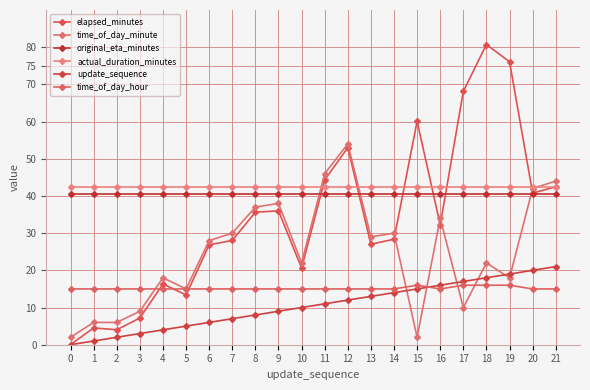

Reading right to left, list all the values displayed in this chart.

elapsed_minutes: 21=42.5	20=40.8	19=76.1	18=80.7	17=68.1	16=32.2	15=60.1	14=28.4	13=27.0	12=53.0	11=44.3	10=20.6	9=36.0	8=35.6	7=28.0	6=26.9	5=13.4	4=16.3	3=7.2	2=4.0	1=4.5	0=0.0
time_of_day_minute: 21=44.0	20=42.0	19=18.0	18=22.0	17=10.0	16=34.0	15=2.0	14=30.0	13=29.0	12=54.0	11=46.0	10=22.0	9=38.0	8=37.0	7=30.0	6=28.0	5=15.0	4=18.0	3=9.0	2=6.0	1=6.0	0=2.0
original_eta_minutes: 21=40.6	20=40.6	19=40.6	18=40.6	17=40.6	16=40.6	15=40.6	14=40.6	13=40.6	12=40.6	11=40.6	10=40.6	9=40.6	8=40.6	7=40.6	6=40.6	5=40.6	4=40.6	3=40.6	2=40.6	1=40.6	0=40.6
actual_duration_minutes: 21=42.5	20=42.5	19=42.5	18=42.5	17=42.5	16=42.5	15=42.5	14=42.5	13=42.5	12=42.5	11=42.5	10=42.5	9=42.5	8=42.5	7=42.5	6=42.5	5=42.5	4=42.5	3=42.5	2=42.5	1=42.5	0=42.5
update_sequence: 21=21.0	20=20.0	19=19.0	18=18.0	17=17.0	16=16.0	15=15.0	14=14.0	13=13.0	12=12.0	11=11.0	10=10.0	9=9.0	8=8.0	7=7.0	6=6.0	5=5.0	4=4.0	3=3.0	2=2.0	1=1.0	0=0.0
time_of_day_hour: 21=15.0	20=15.0	19=16.0	18=16.0	17=16.0	16=15.0	15=16.0	14=15.0	13=15.0	12=15.0	11=15.0	10=15.0	9=15.0	8=15.0	7=15.0	6=15.0	5=15.0	4=15.0	3=15.0	2=15.0	1=15.0	0=15.0